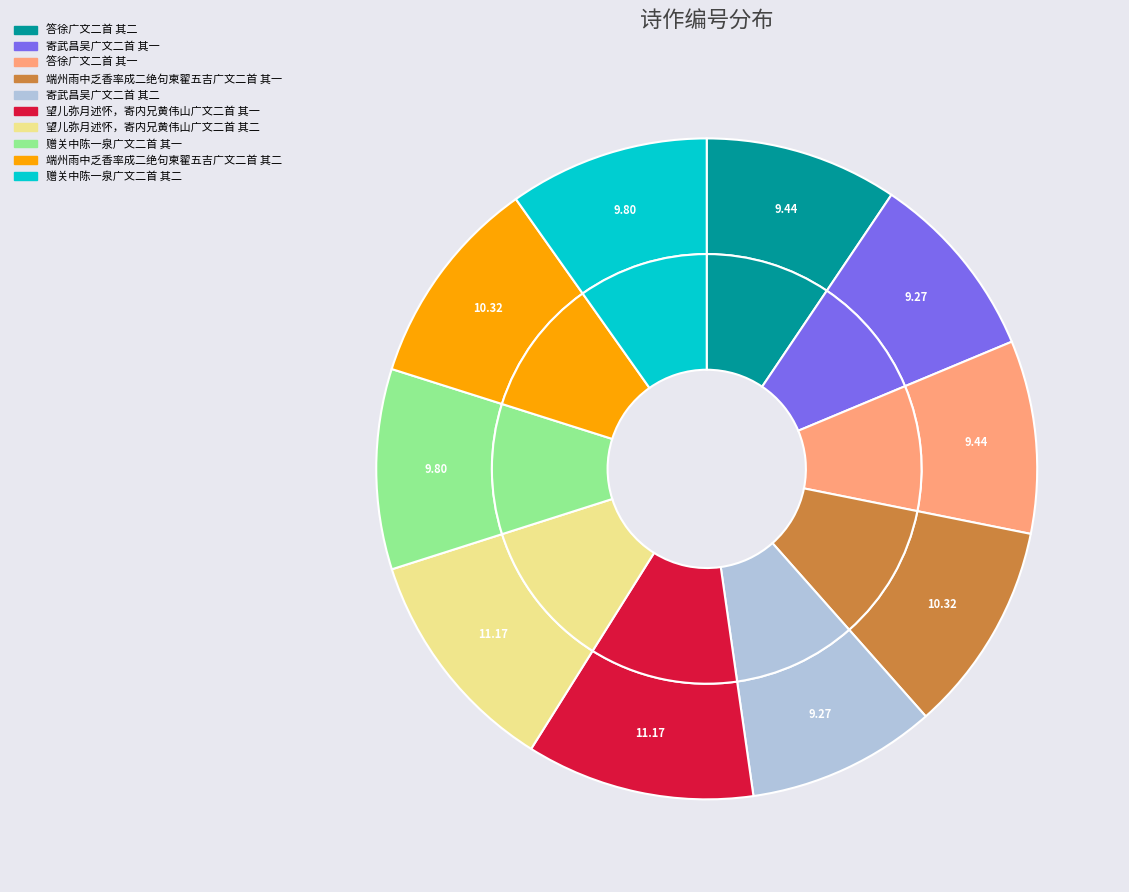

Count the number of slices in the pie.

10